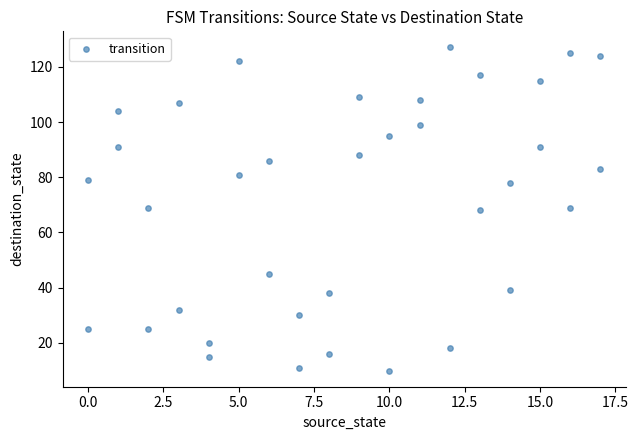

What is the range of X values (max minus min)?

17